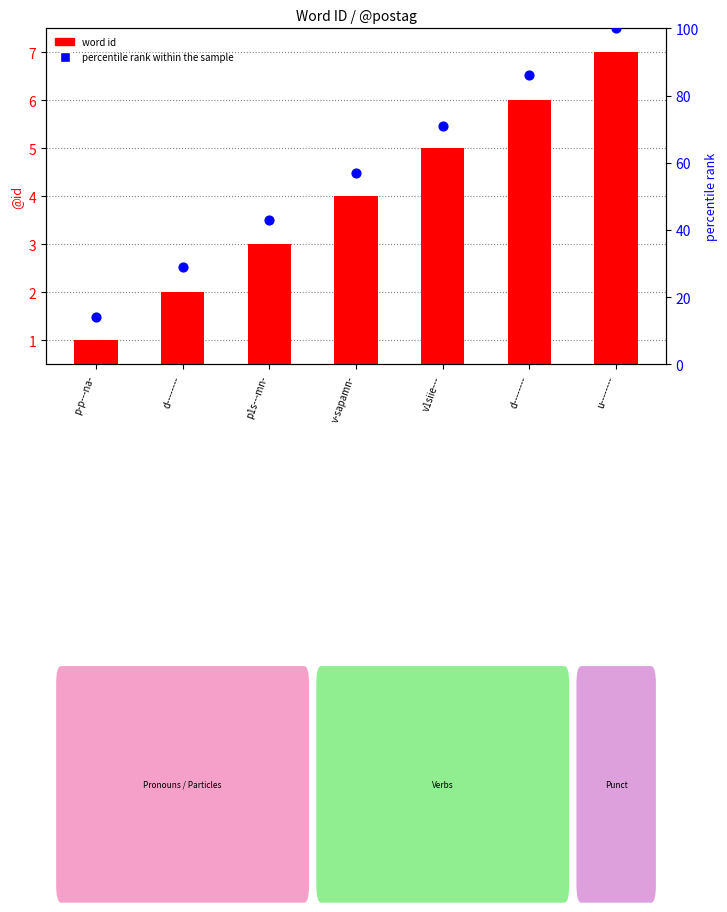

At how many categories does at least one series exceed 62?

3